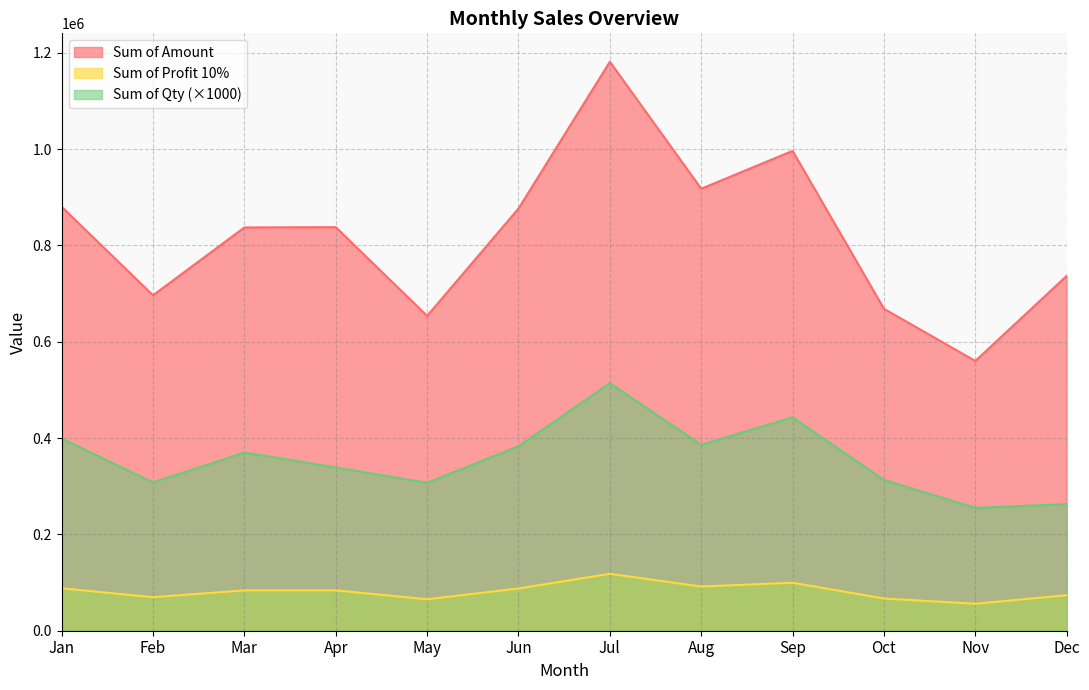

What is the greatest value displayed?

1181320.0